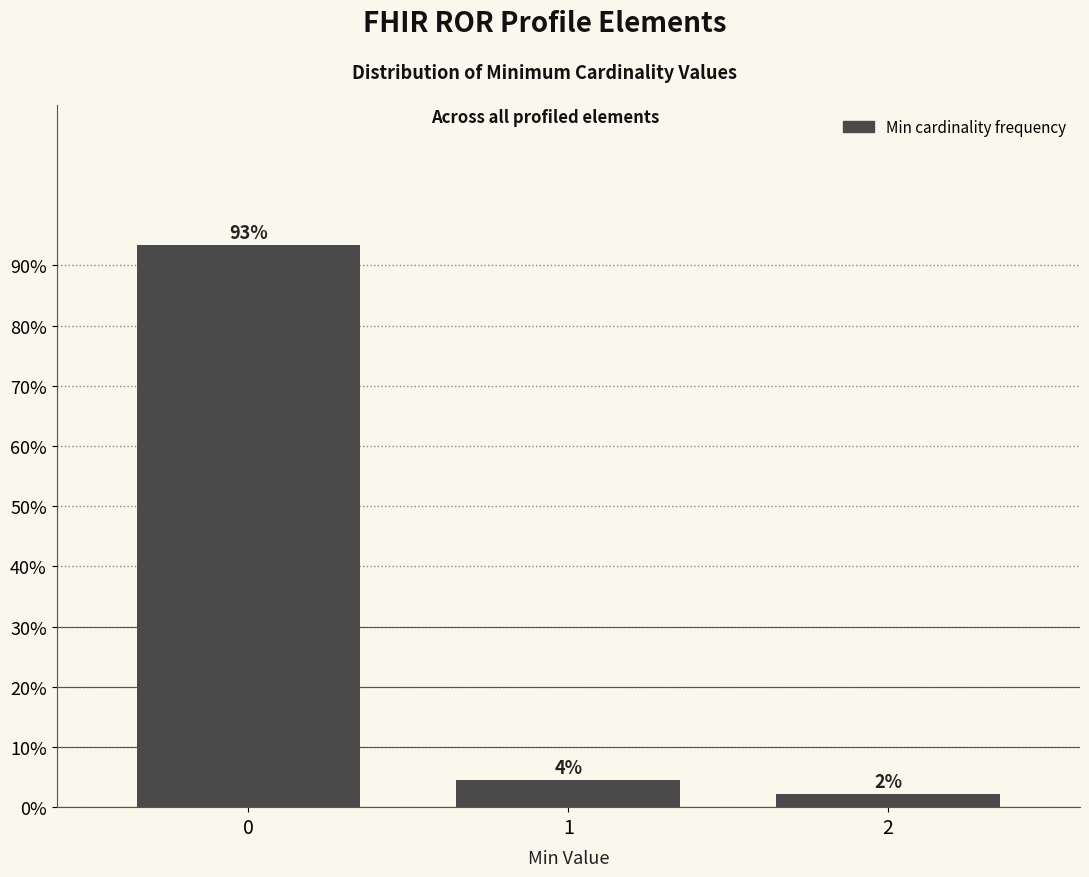

Are the bars horizontal?

No